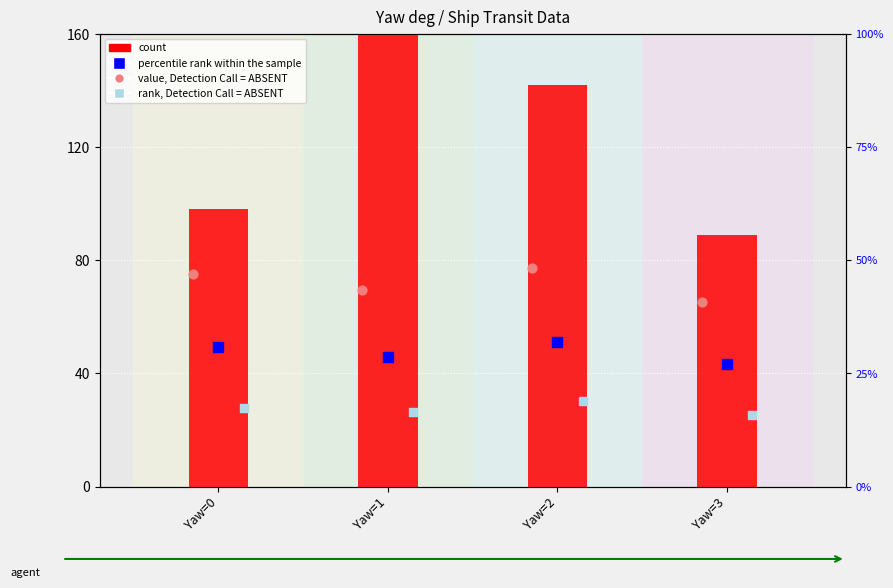

At which category is the sum across all series the highest?

Yaw=1